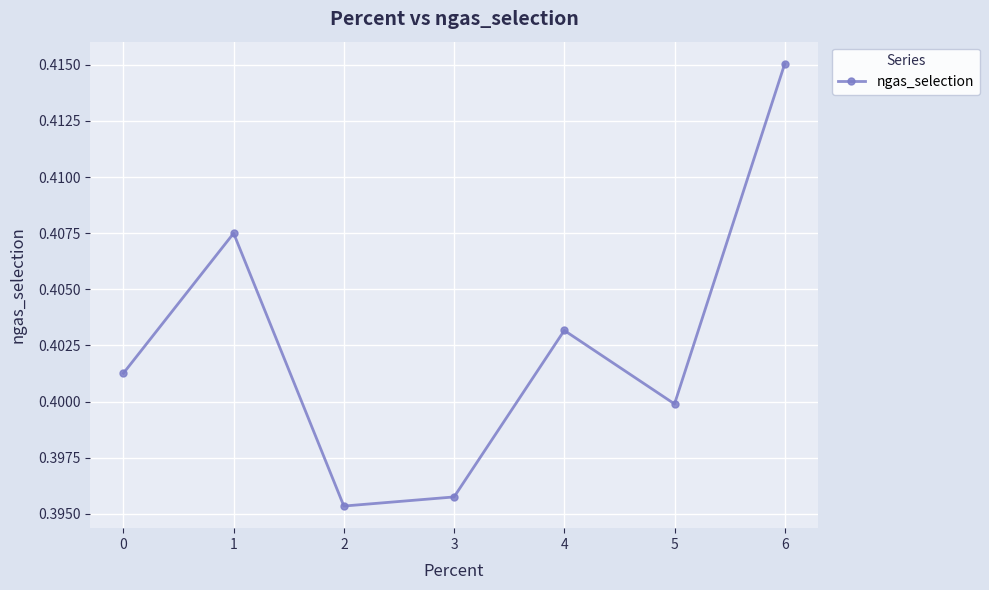

How many lines are shown in the chart?

1